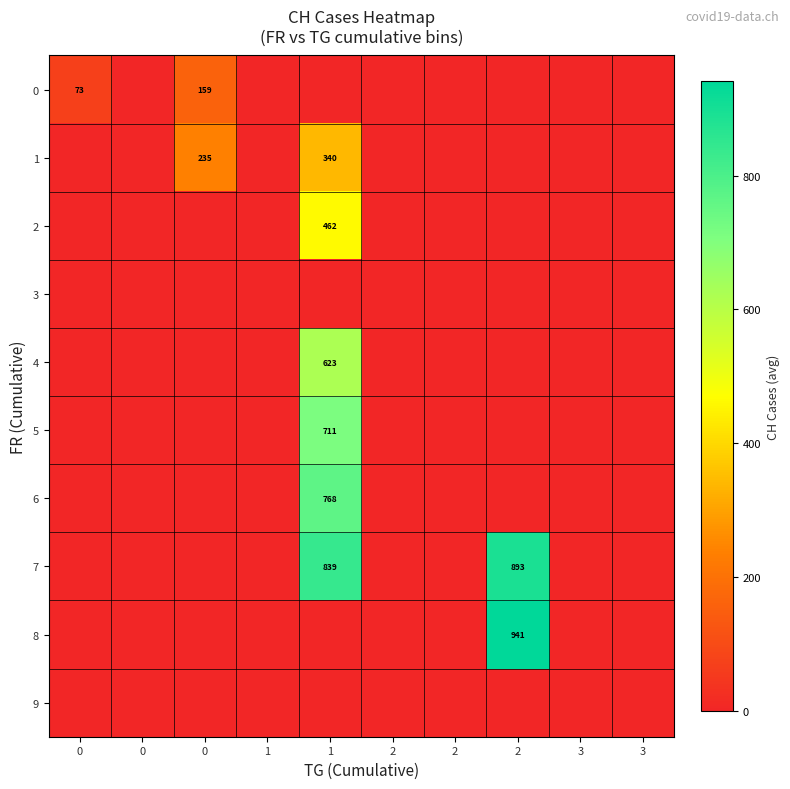

At which category does the chart reach its peak across all series?

2